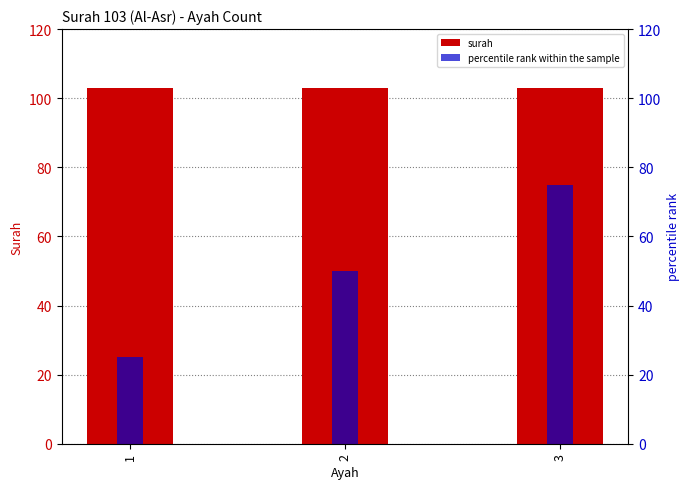

Are the bars grouped side by side (vs. stacked)?

Yes